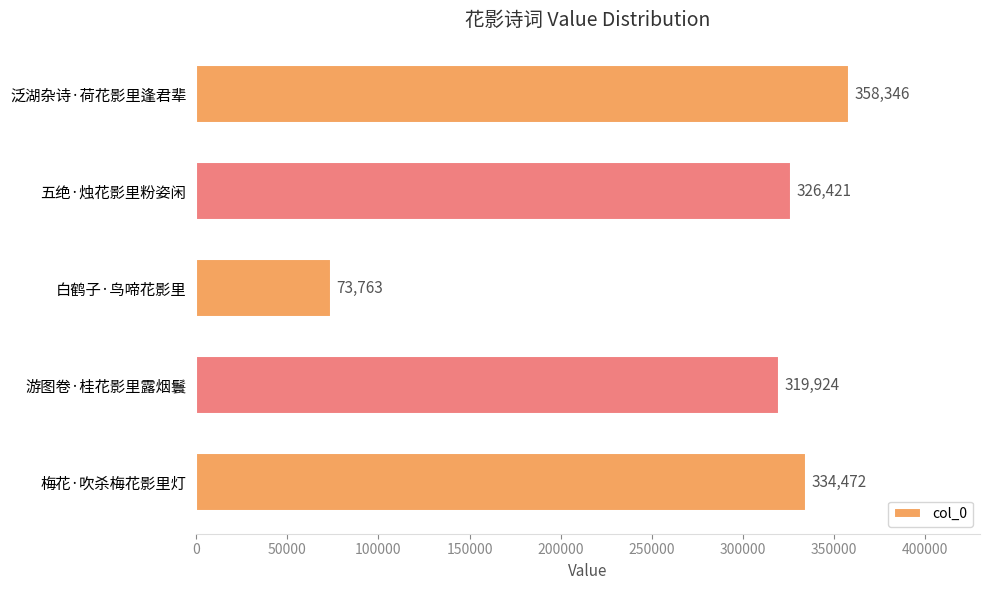

What is the difference between the maximum and minimum values?

284583